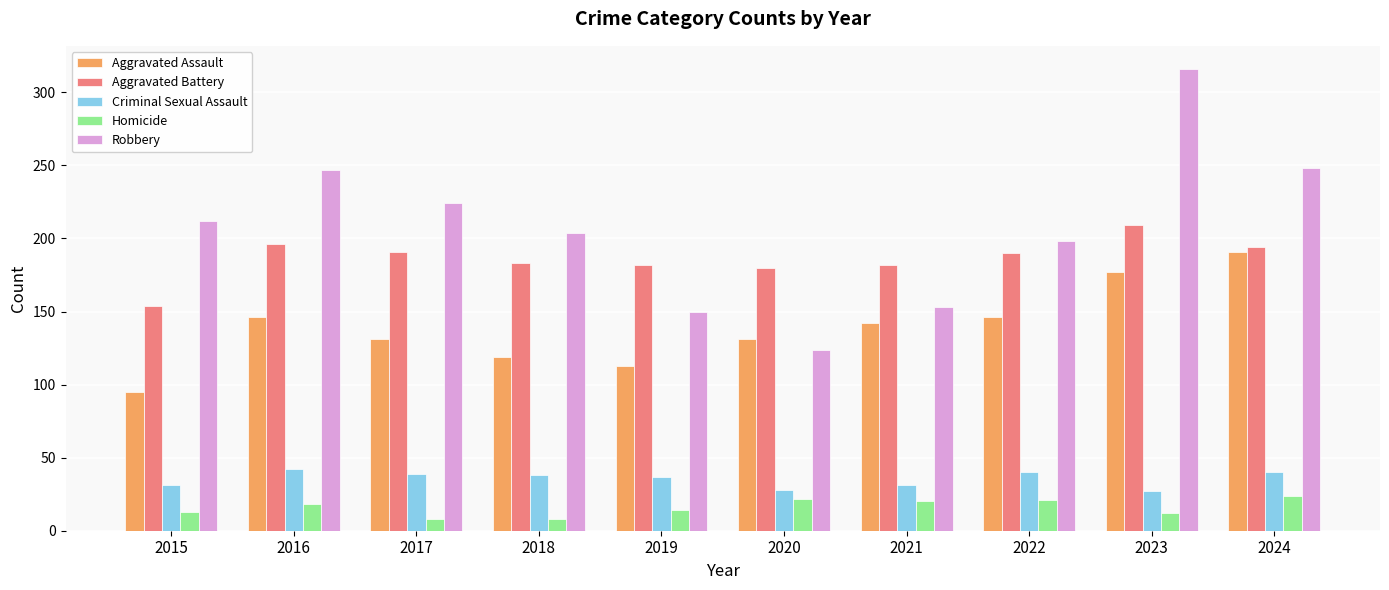

How many series are shown in this chart?

5